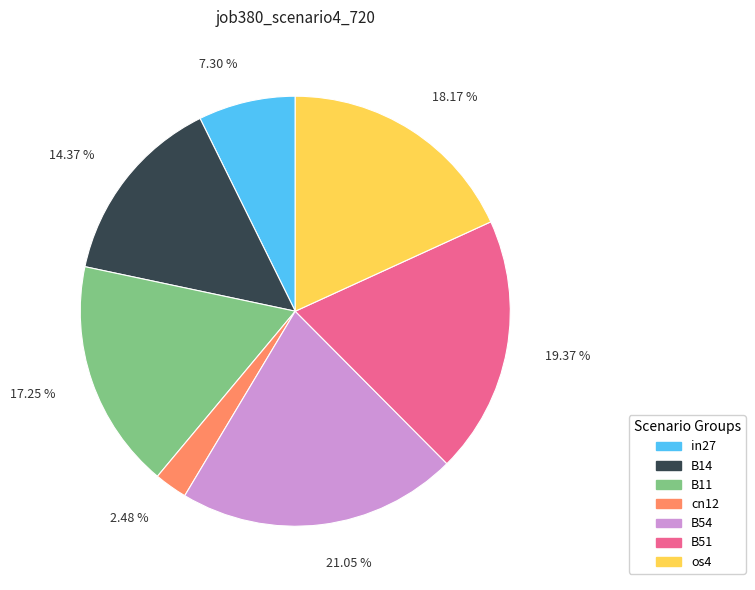

Is it true that B11 is 17% of the pie?

True